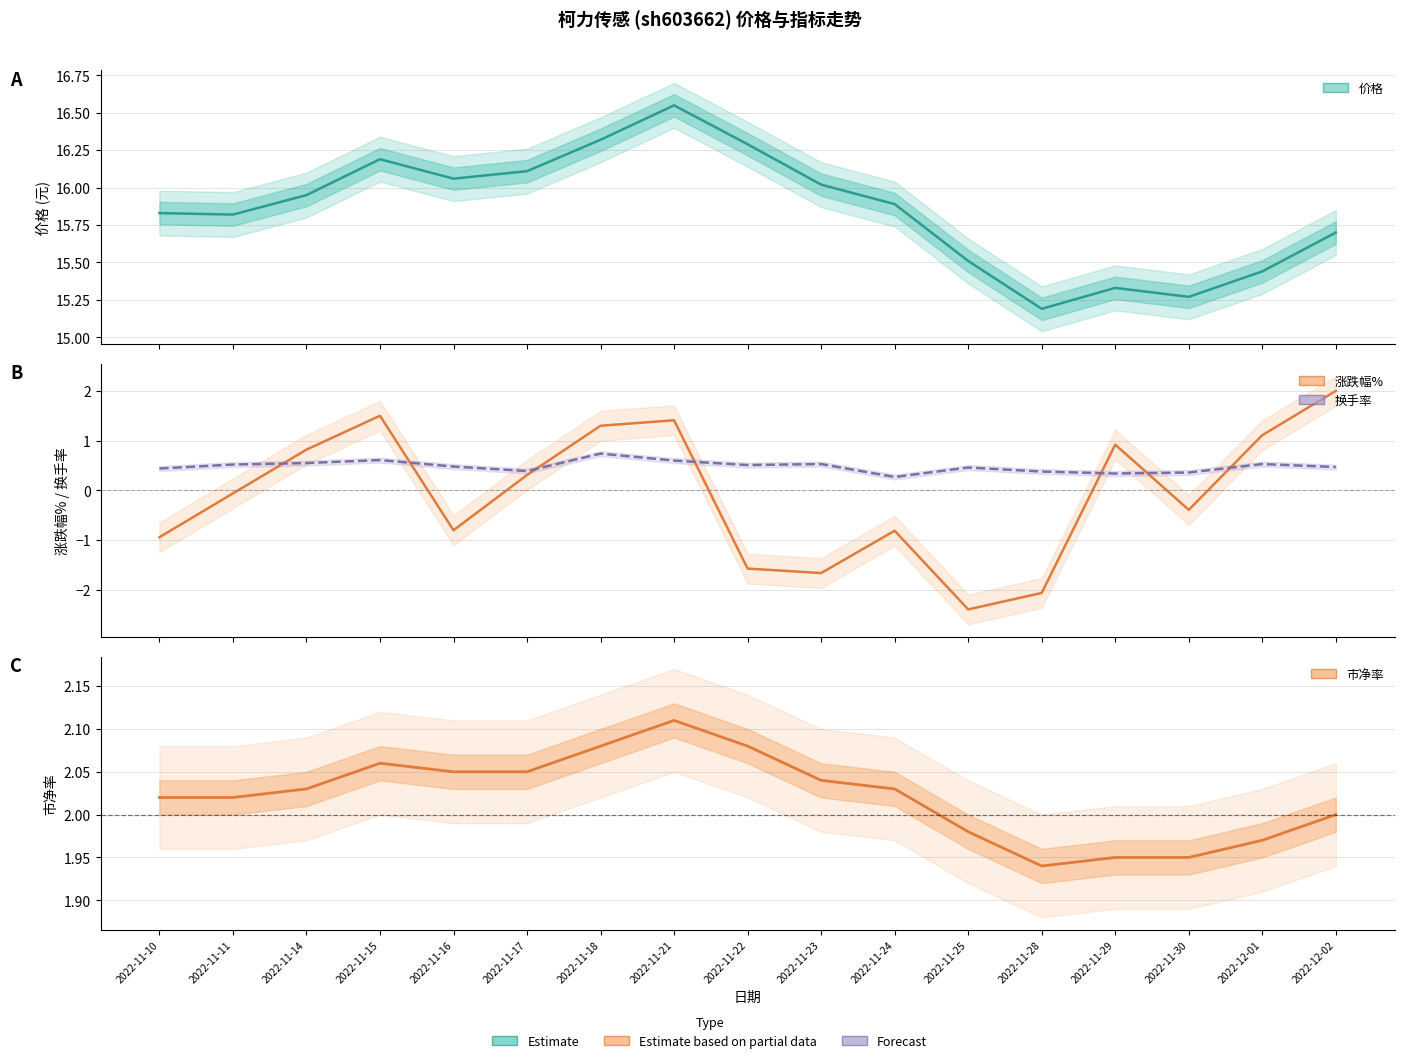

What position from the left is 2022-11-30?

15